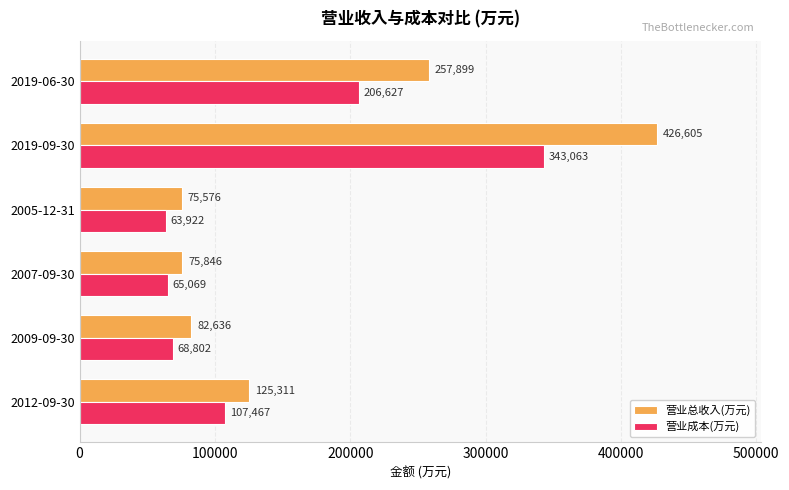

What is the average value of the 营业总收入(万元) series?

173979